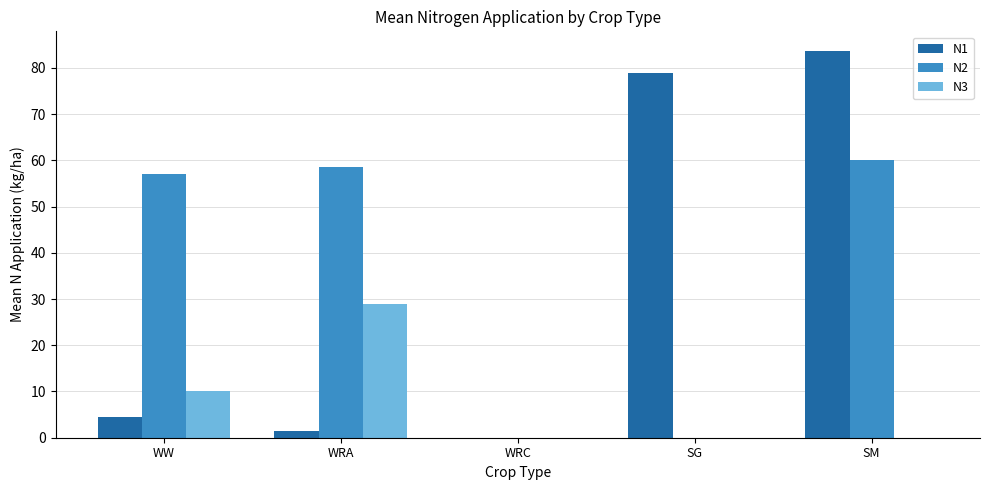

What is the average value of the N3 series?

7.8